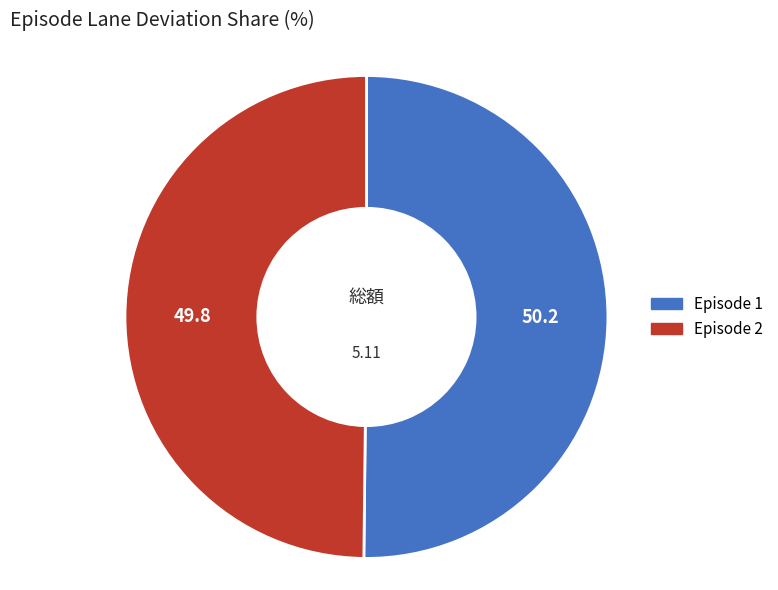

Do Episode 2 and Episode 1 together represent more than half of the pie?

Yes